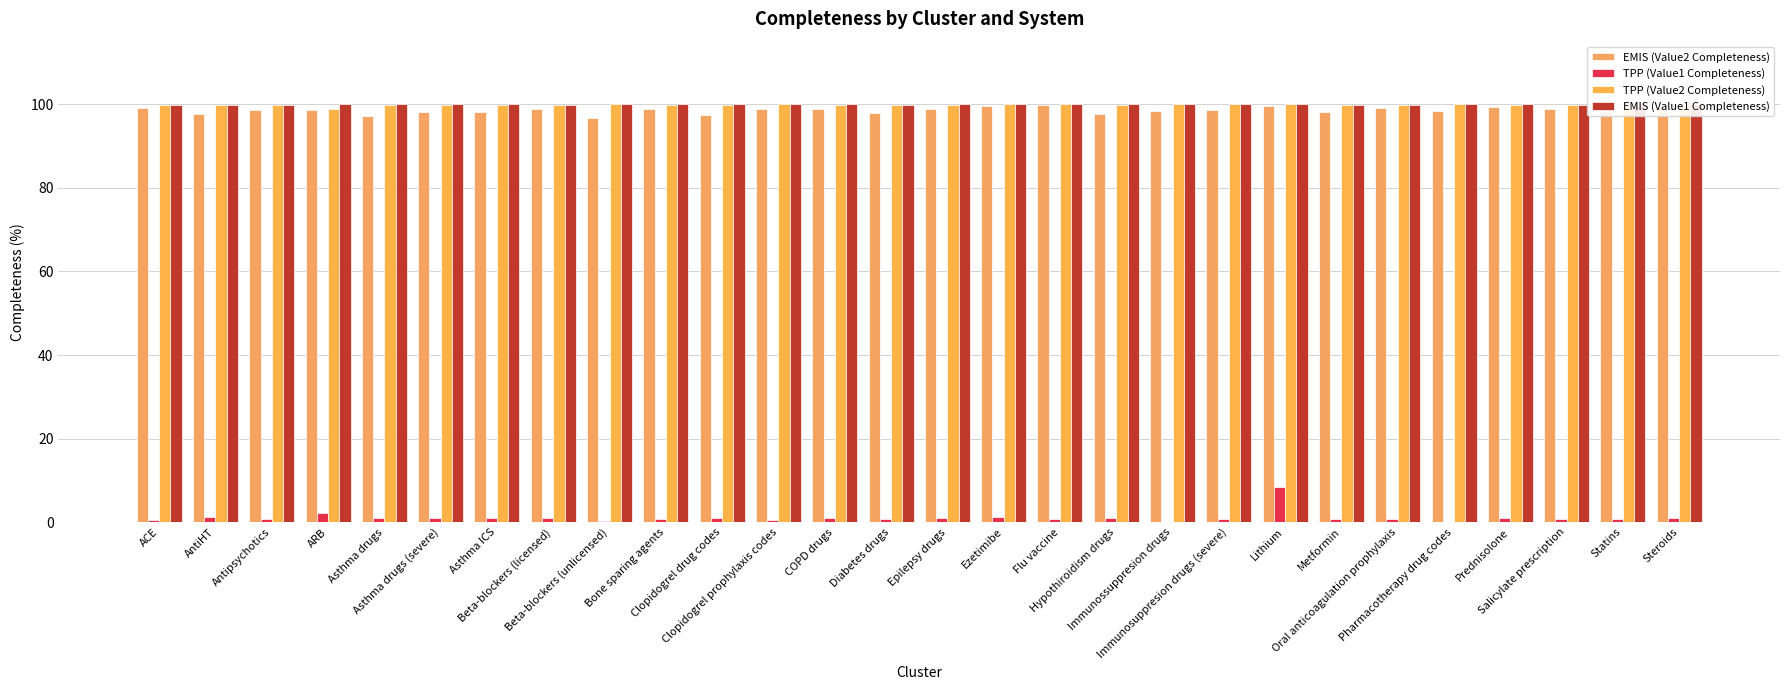

What is the spread (max minus min) of values at Asthma drugs (severe)?

99.0